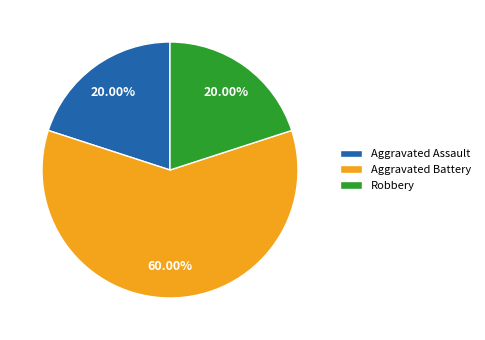

Is it true that Aggravated Battery is 65% of the pie?

False